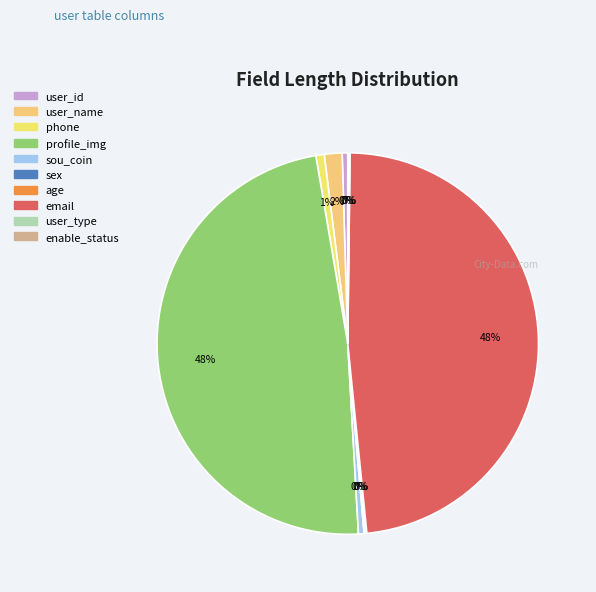

Does user_type account for over 50% of the chart?

No